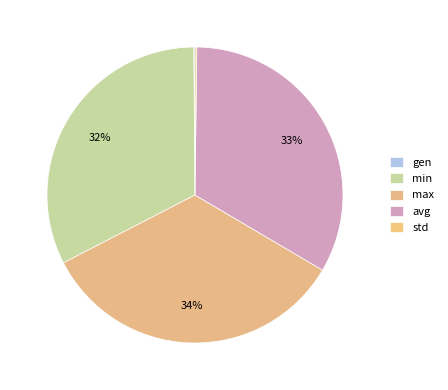

Combined, do min and avg account for over 50%?

Yes